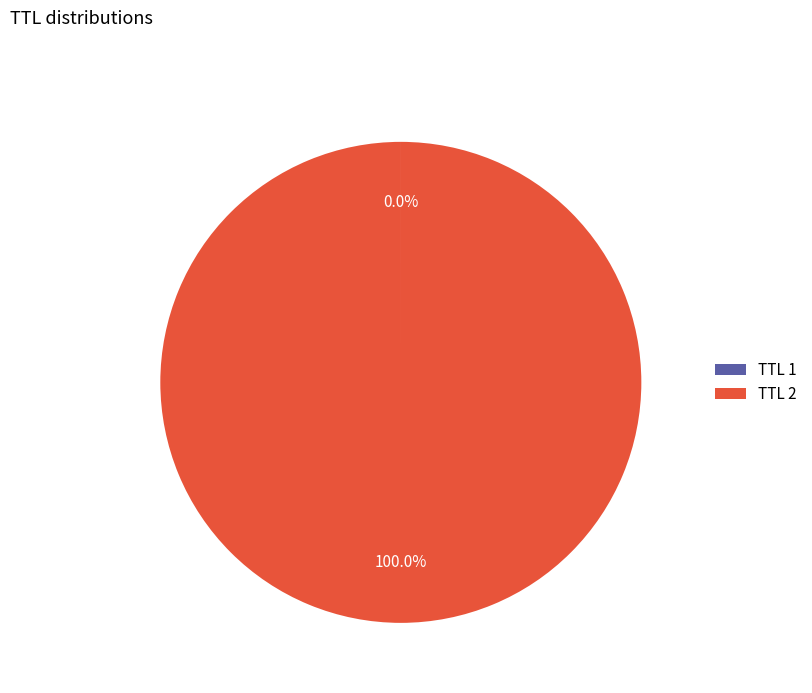

Is there a majority slice in this chart?

Yes